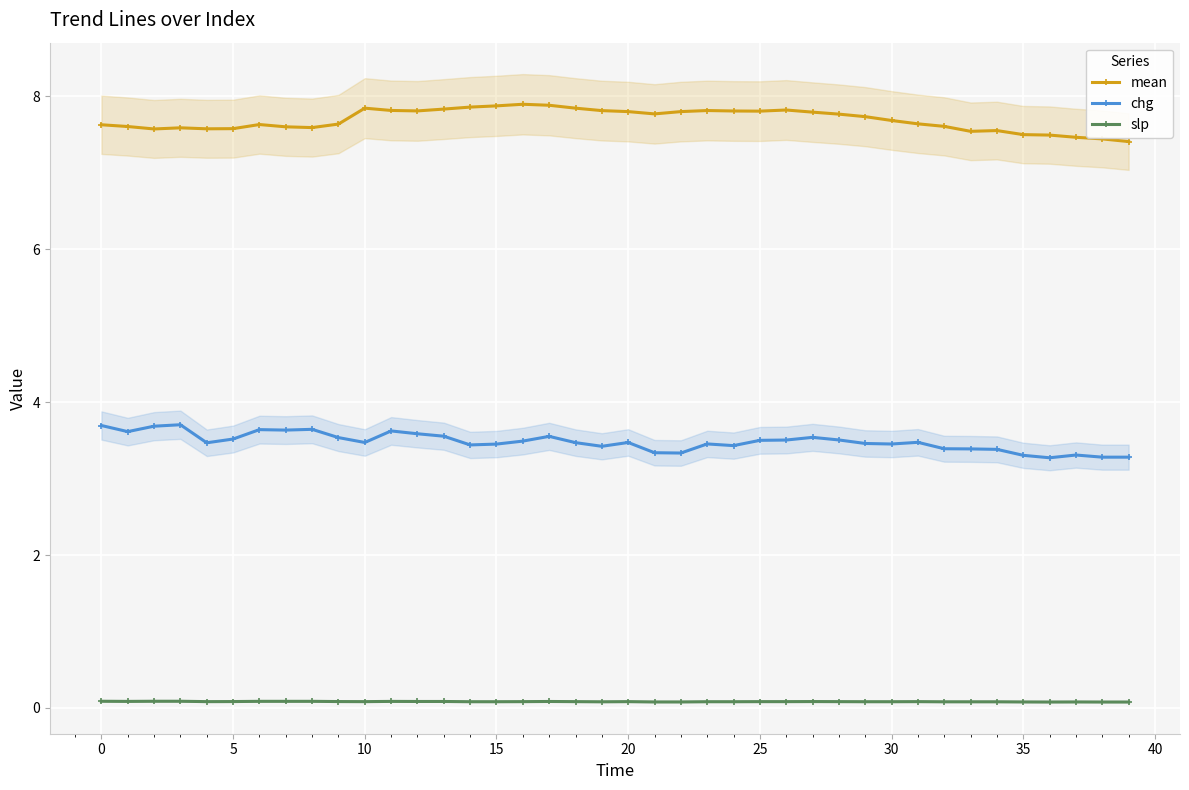

Is this an area chart (filled region under the line)?

No